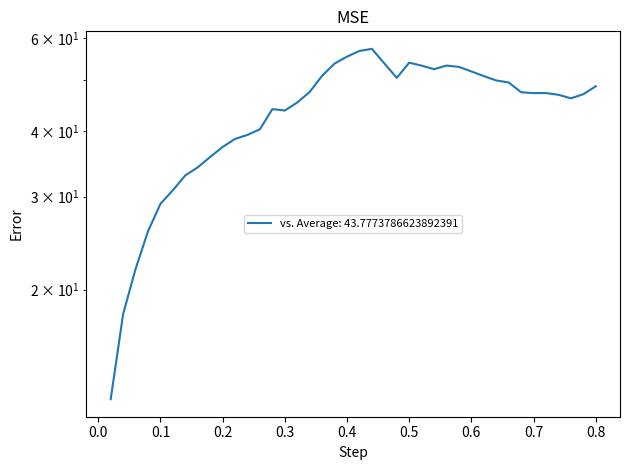

What is the difference between the values at 0.58 and 0.56?

0.3